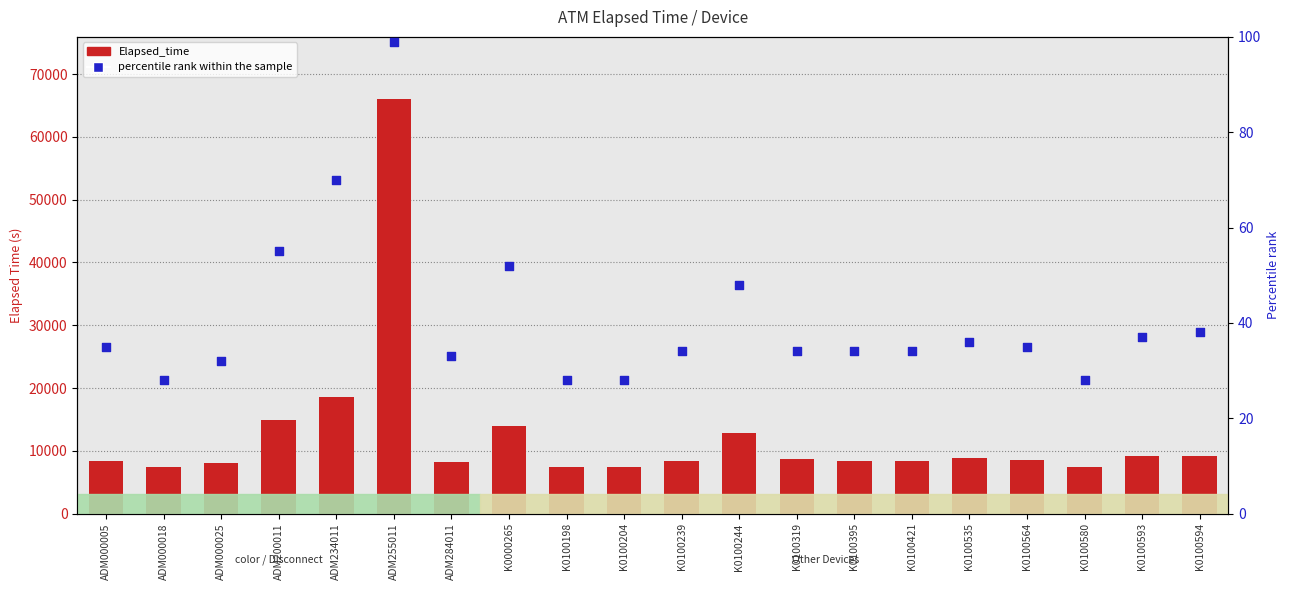

At how many categories does at least one series exceed 32006?

1